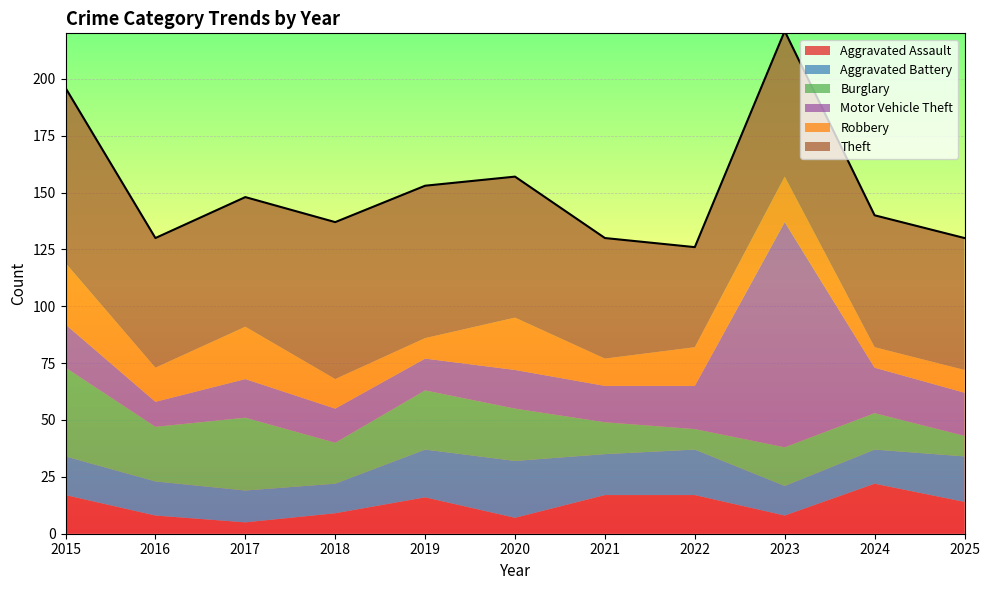

What is the minimum value shown in the chart?

5